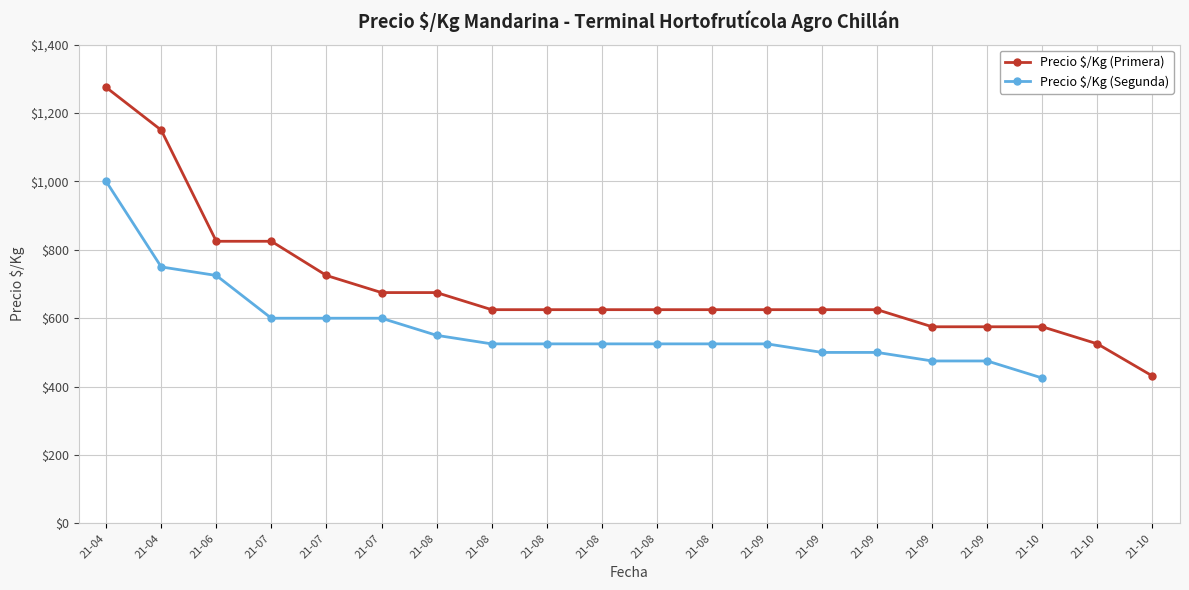

The value of Precio $/Kg (Segunda) at 21-10 is 135.5. True or false?

False